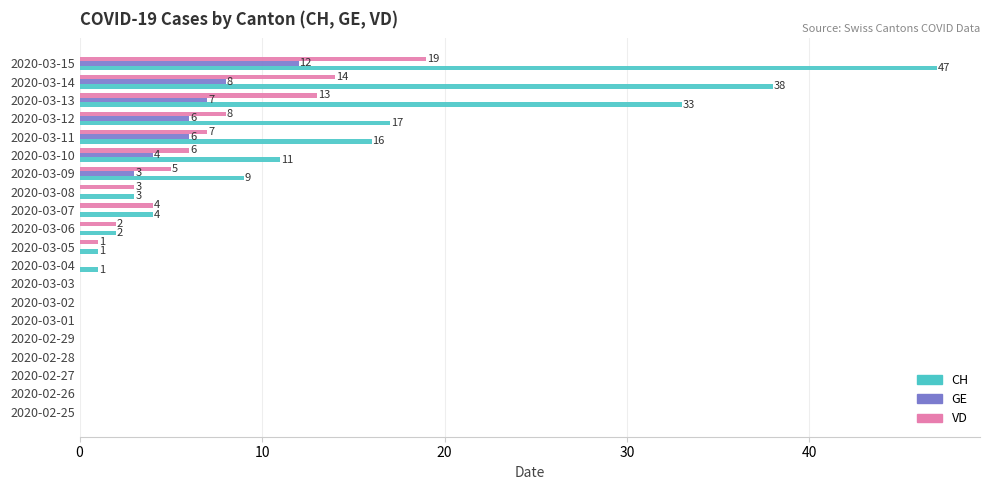

What is the sum of all CH values?

182